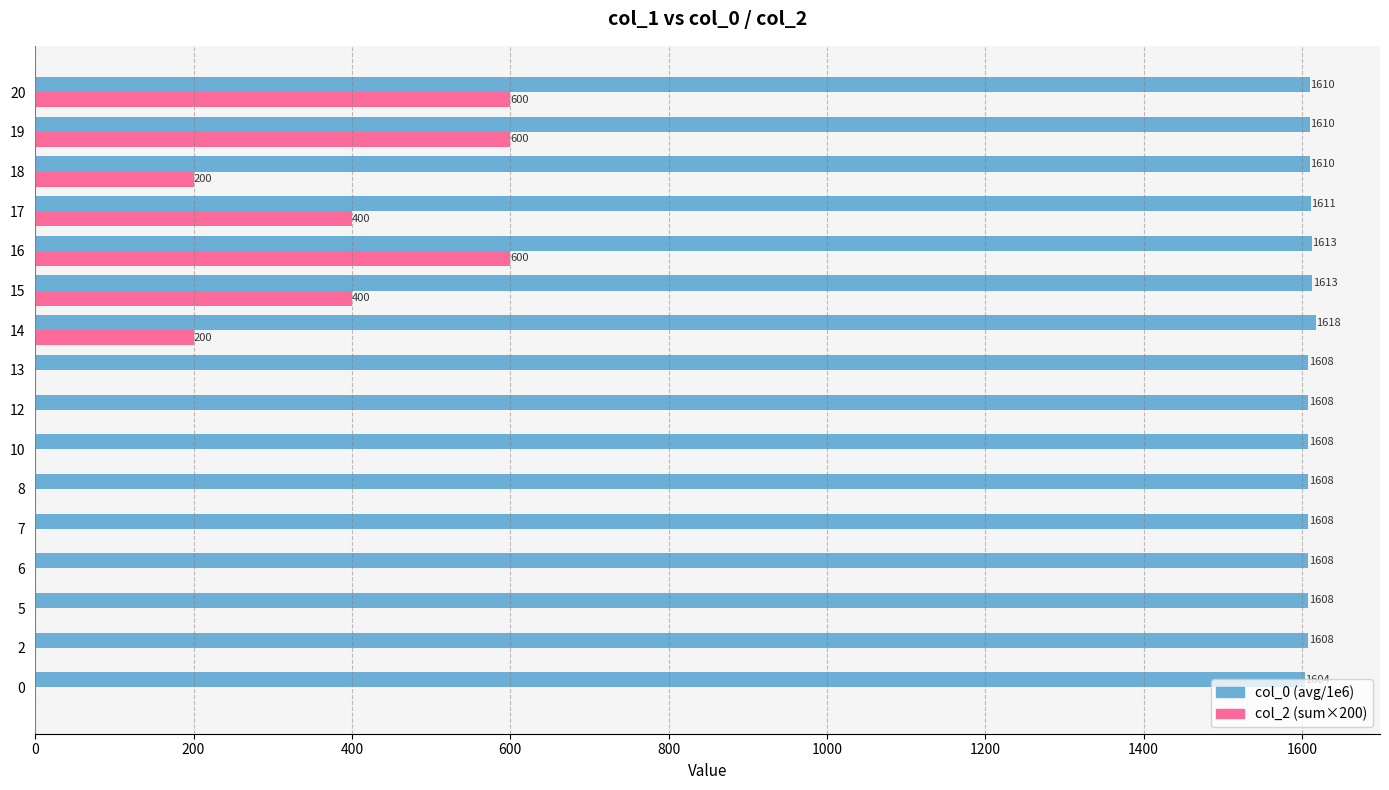

Read the col_2 (sum×200) value at 19.

600.0